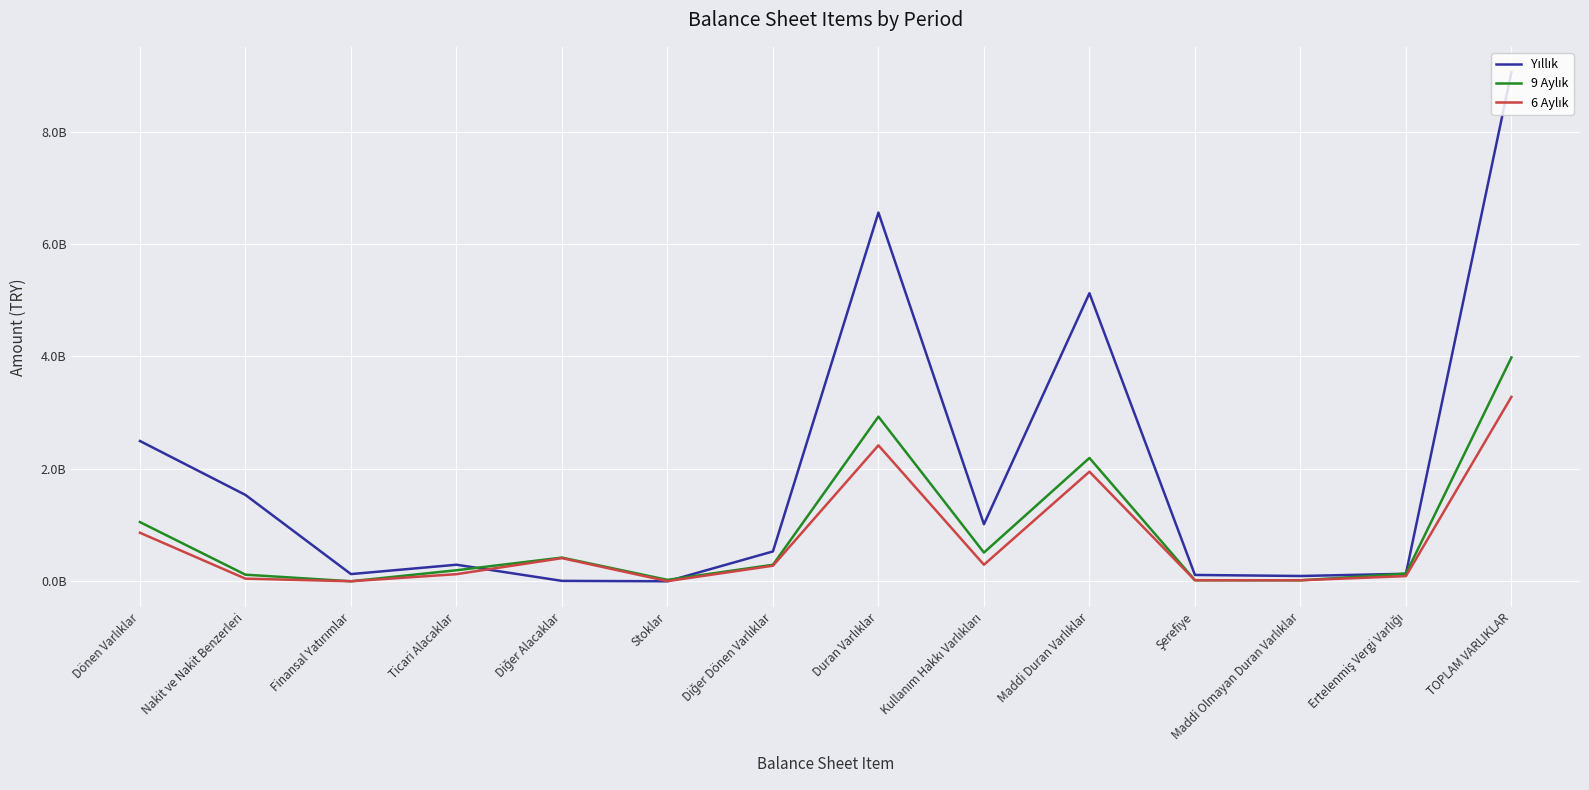

What is the highest value of the 9 Aylık series?

3981545956